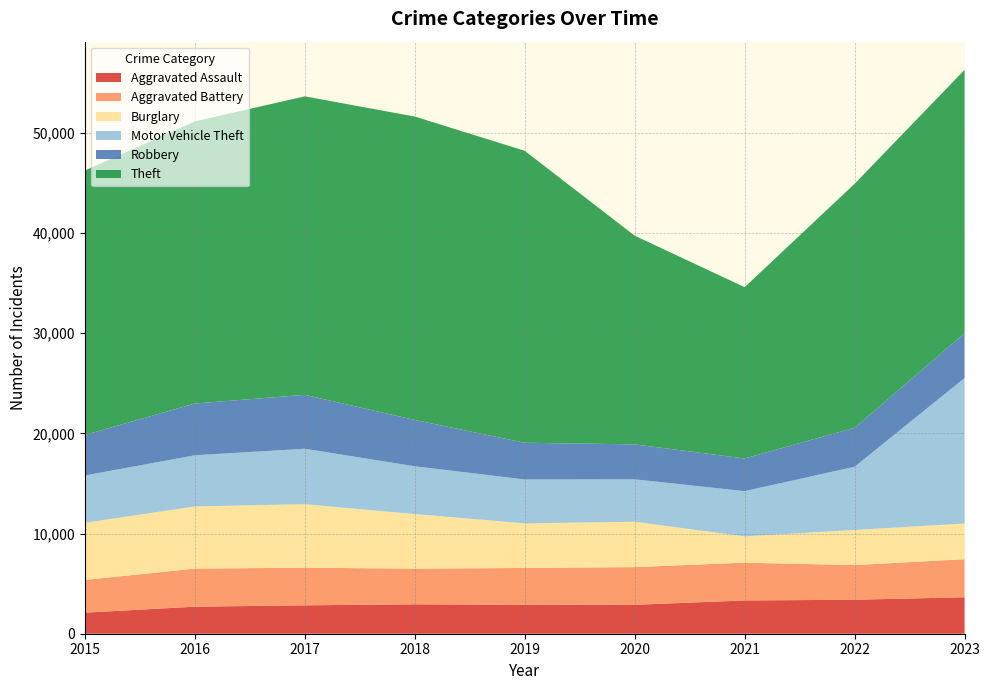

Reading left to right, transcribe all the data shown in this chart.

Aggravated Assault: 2015=2101	2016=2700	2017=2834	2018=2935	2019=2893	2020=2887	2021=3320	2022=3391	2023=3640
Aggravated Battery: 2015=3269	2016=3799	2017=3758	2018=3557	2019=3672	2020=3761	2021=3770	2022=3459	2023=3798
Burglary: 2015=5701	2016=6204	2017=6337	2018=5452	2019=4449	2020=4532	2021=2628	2022=3505	2023=3568
Motor Vehicle Theft: 2015=4722	2016=5109	2017=5533	2018=4768	2019=4385	2020=4232	2021=4514	2022=6311	2023=14517
Robbery: 2015=4047	2016=5165	2017=5381	2018=4623	2019=3662	2020=3486	2021=3258	2022=3893	2023=4468
Theft: 2015=26394	2016=28157	2017=29790	2018=30281	2019=29136	2020=20829	2021=17097	2022=24346	2023=26285